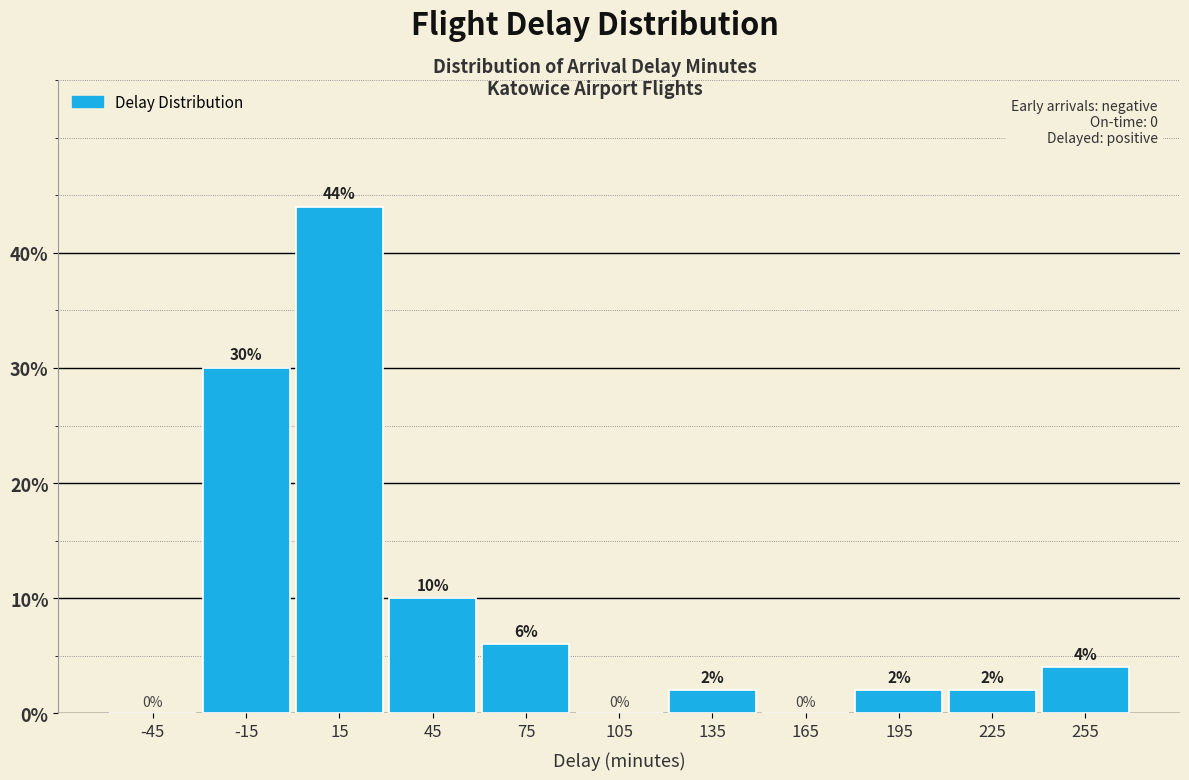

Which range on the x-axis has the tallest bar?

0 to 30